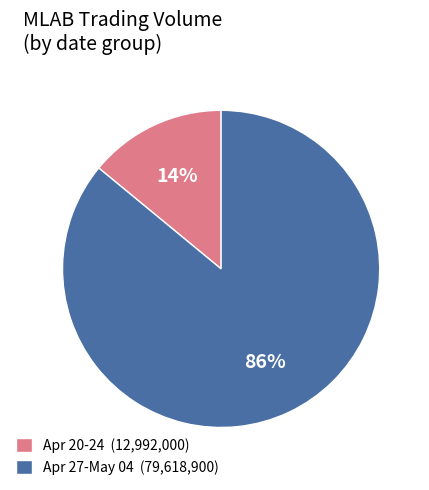

What is the ratio of the value at Apr 27-May 04 (79,618,900) to the value at Apr 20-24 (12,992,000)?

6.1